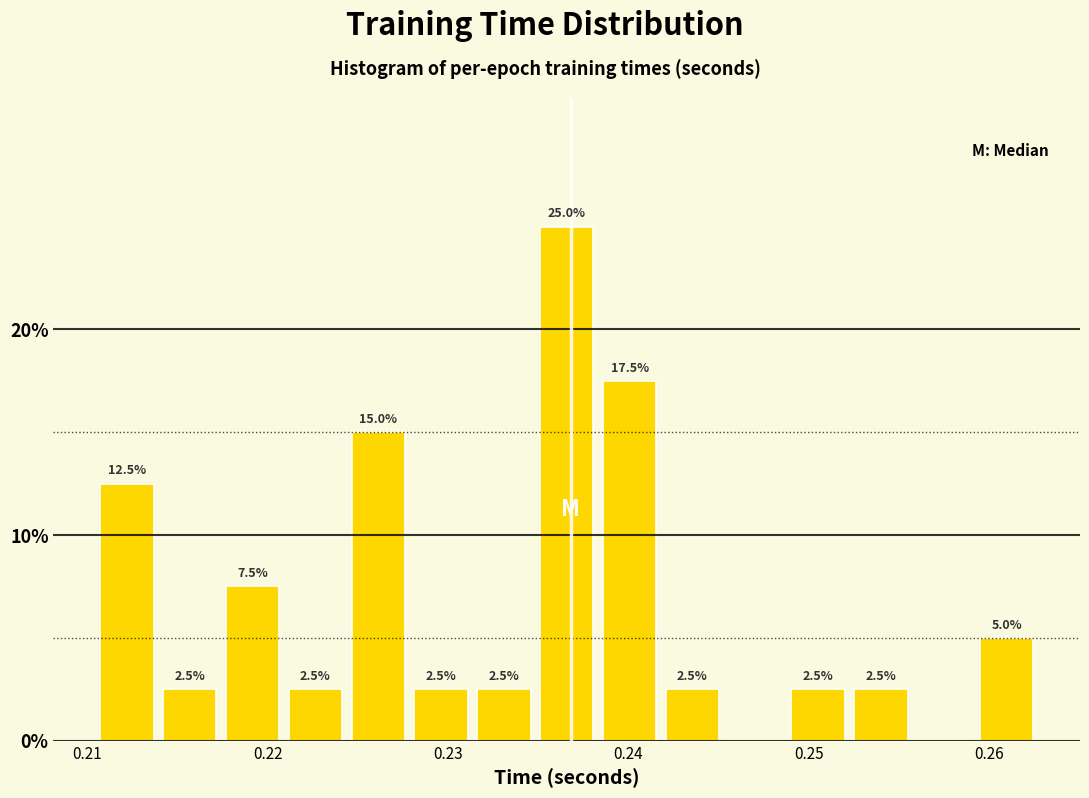

Around what value on the x-axis is the tallest bar? Give the approximate position of its centre, as read against the axis.

0.237